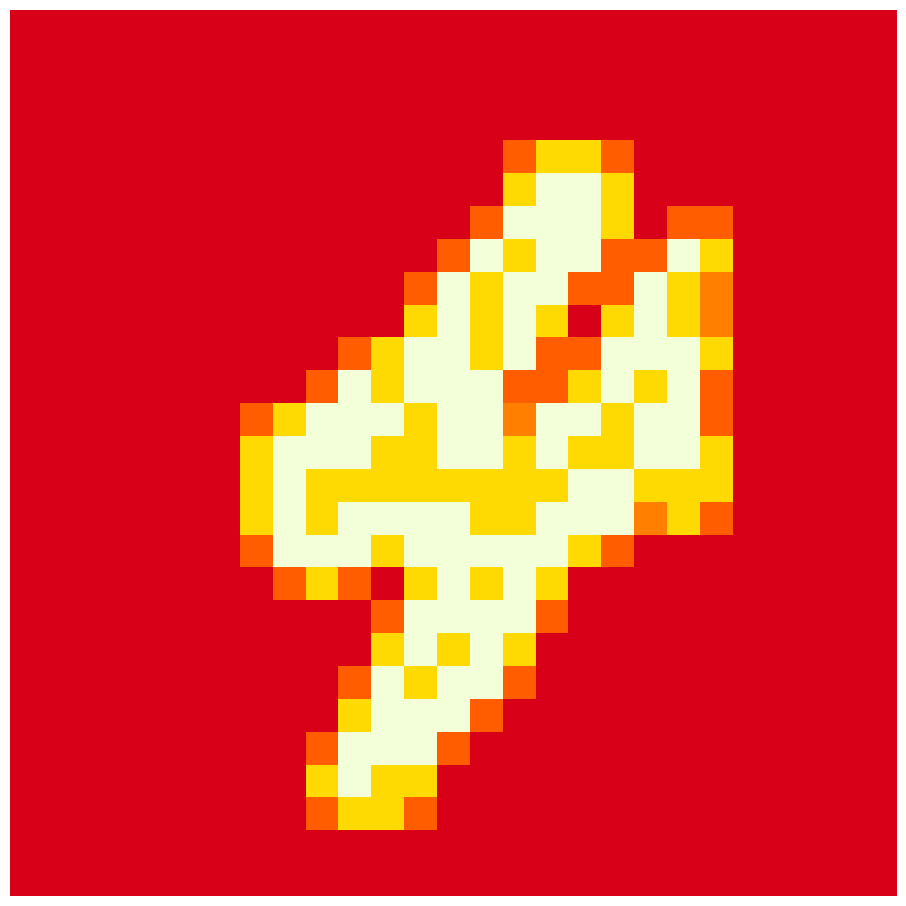

What is the maximum value shown in the chart?

2.0